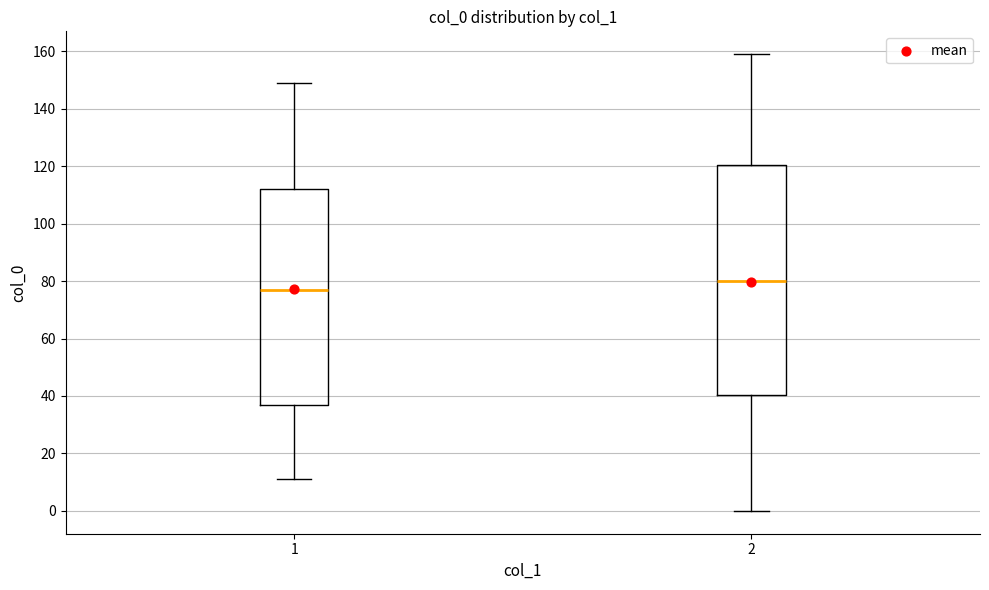

Reading left to right, read every box against the y-axis: the position of its median line, the range the box covers, and the ends of its whiskers. The values are not printed on the chart, so give them approximately, as read against the axis.

1: median 78, box 38 to 112, whiskers 12 to 150
2: median 80, box 40 to 120, whiskers 0 to 160